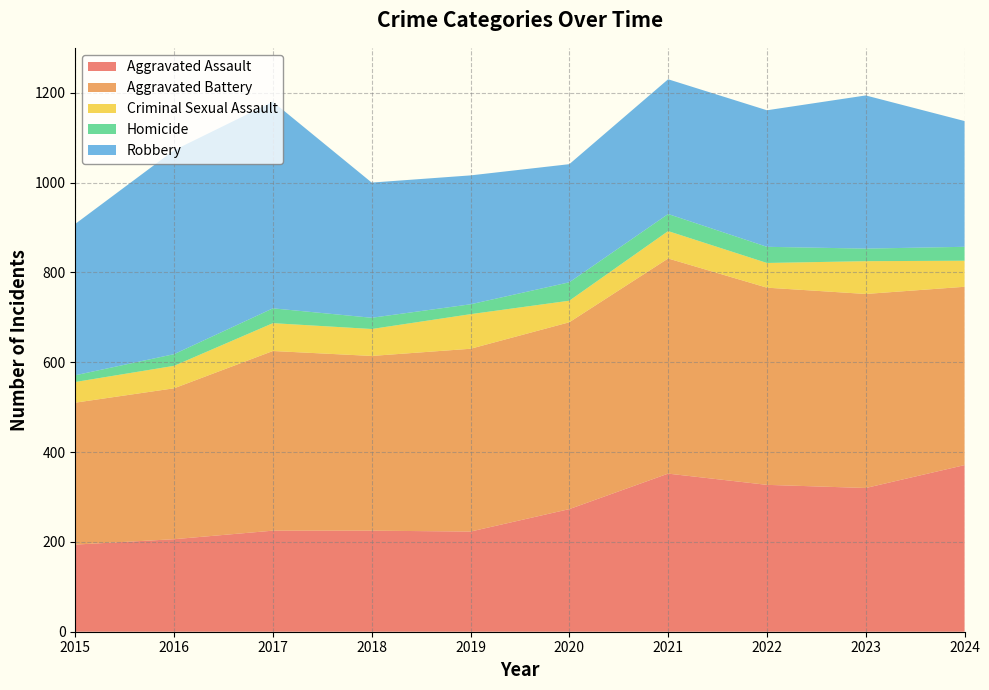

Reading left to right, list all the values displayed in this chart.

Aggravated Assault: 194	206	225	225	223	273	352	327	320	371
Aggravated Battery: 316	336	400	389	407	416	479	439	432	397
Criminal Sexual Assault: 46	50	62	60	77	48	61	55	73	58
Homicide: 15	26	33	25	22	41	38	36	28	31
Robbery: 337	454	460	301	287	263	300	304	341	280